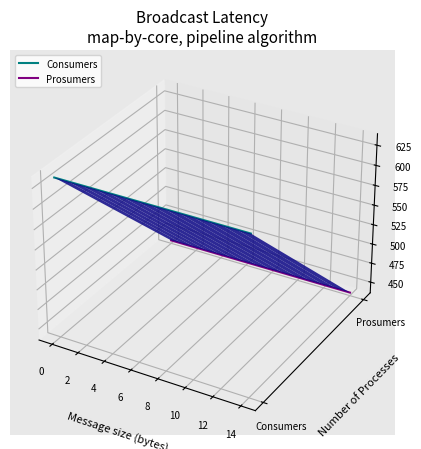

True or false: Consumers and Prosumers intersect in this chart.

False